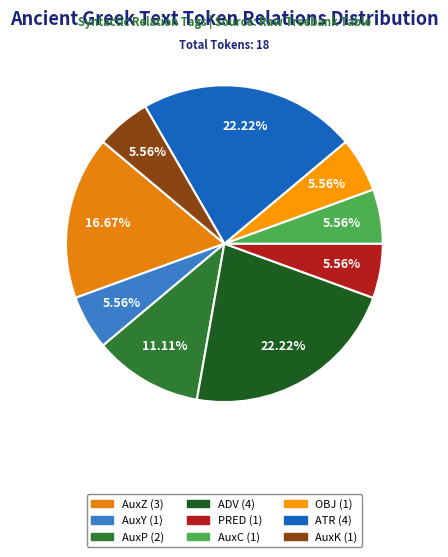

Is it true that AuxP is 11% of the pie?

True